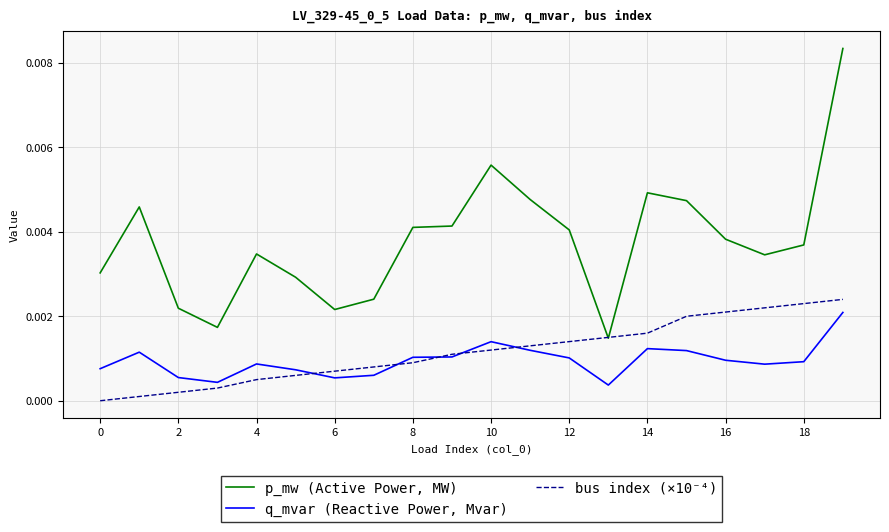

True or false: q_mvar (Reactive Power, Mvar) and p_mw (Active Power, MW) cross at least once.

False